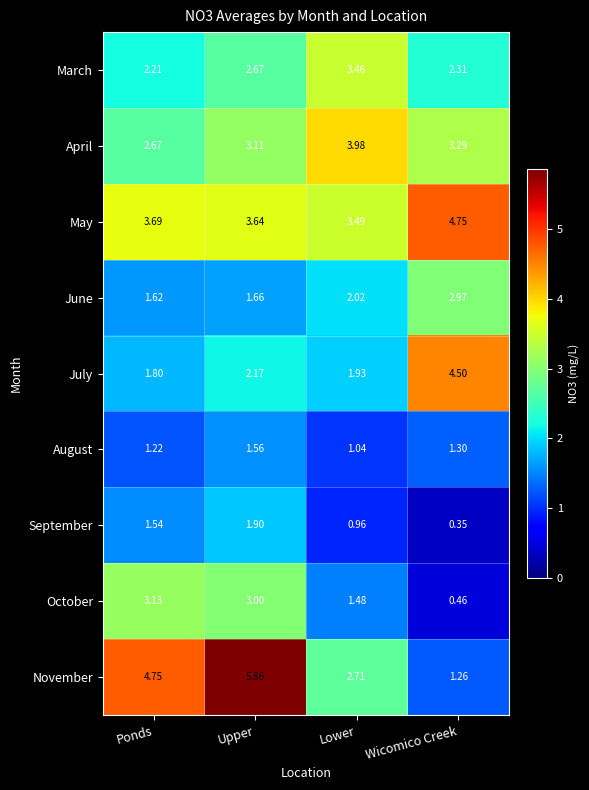

At which label is October closest to 1?

Lower